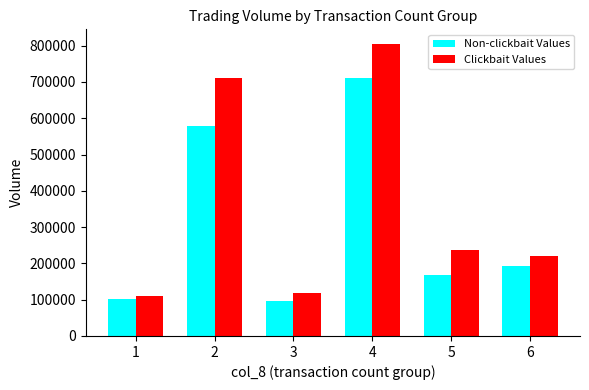

Is it true that Non-clickbait Values equals 711000 at 4?

True